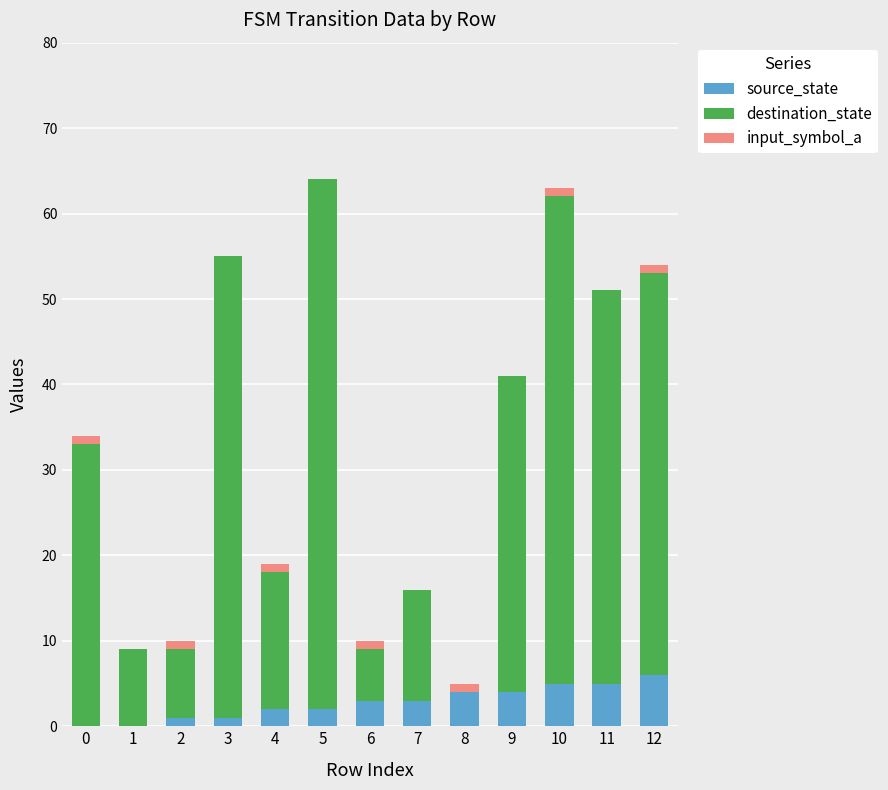

True or false: source_state has a value of 6 at 12.

True